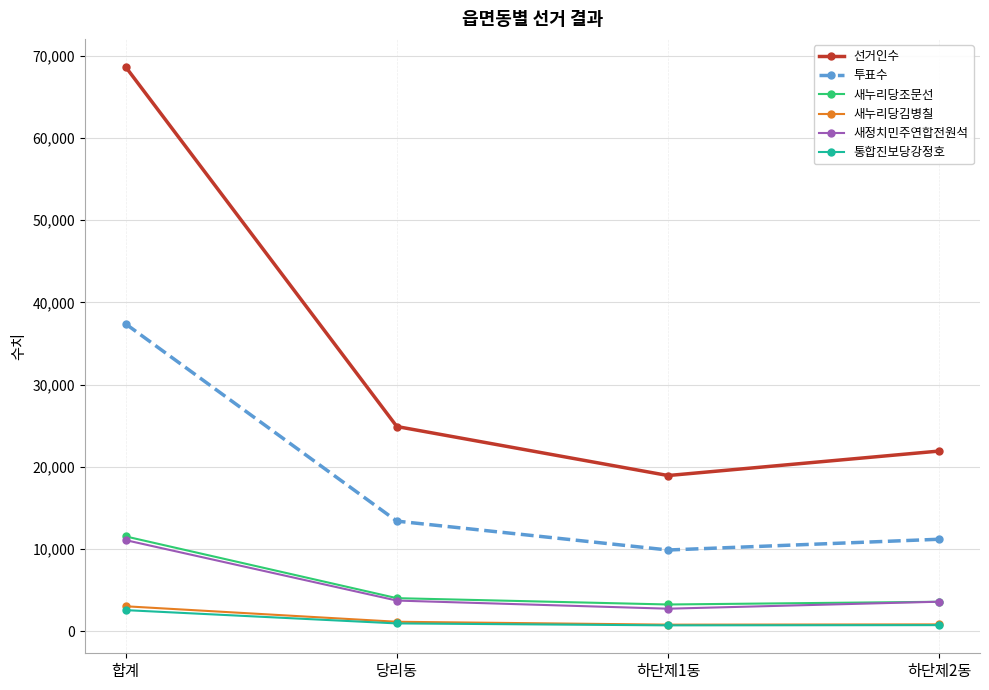

Which series has the widest spread of values?

선거인수